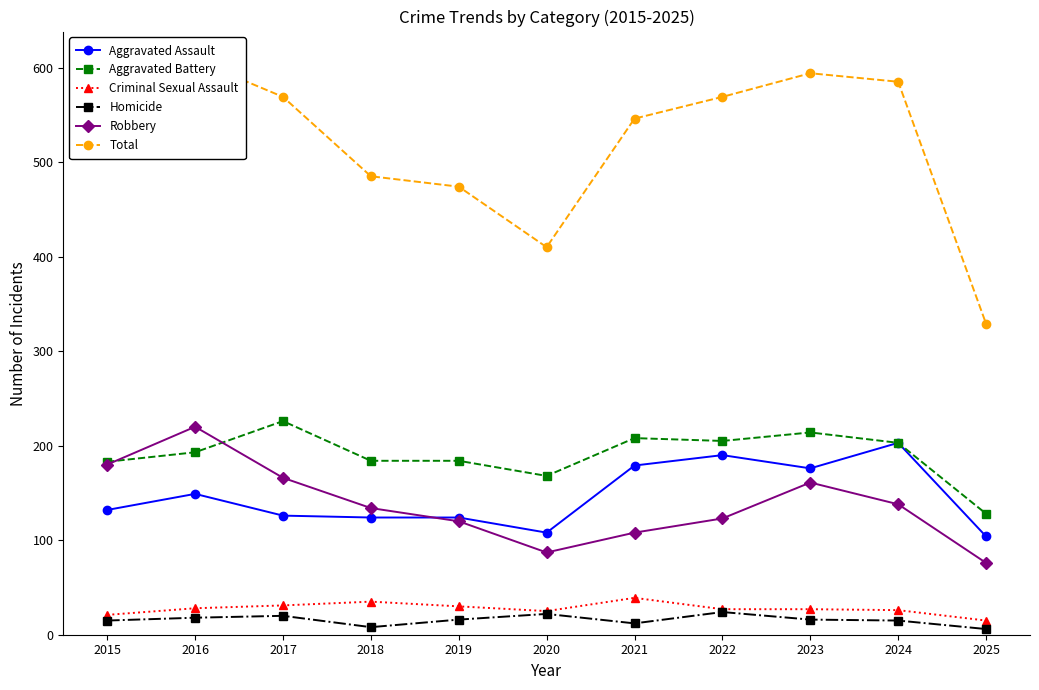

True or false: Aggravated Battery and Robbery cross at least once.

True